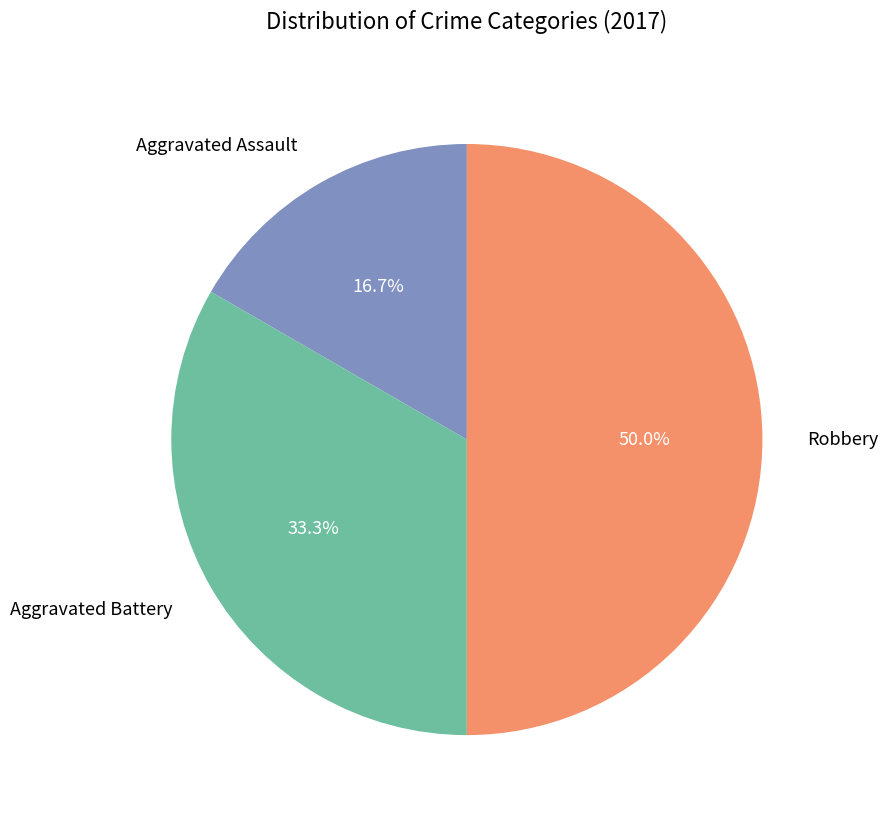

Approximately how many times larger is the value at Robbery compared to Aggravated Battery?

1.5